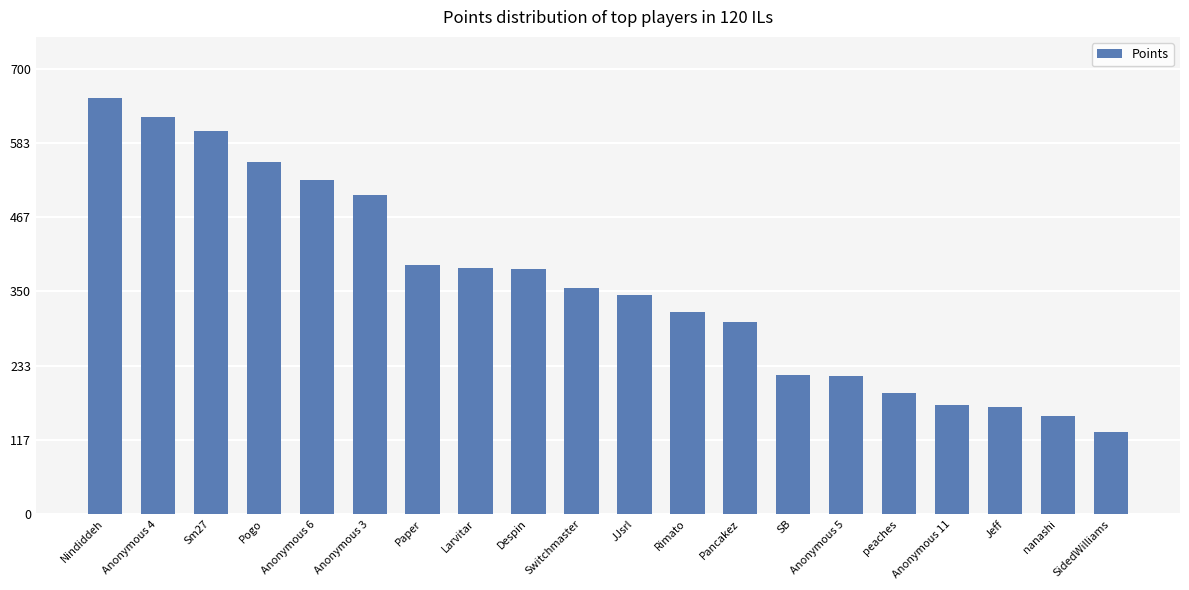

What is the average value?

360